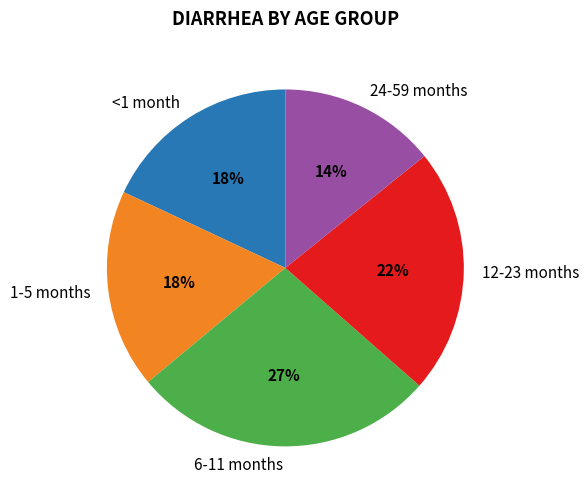

Which category has the biggest portion of the pie?

6-11 months